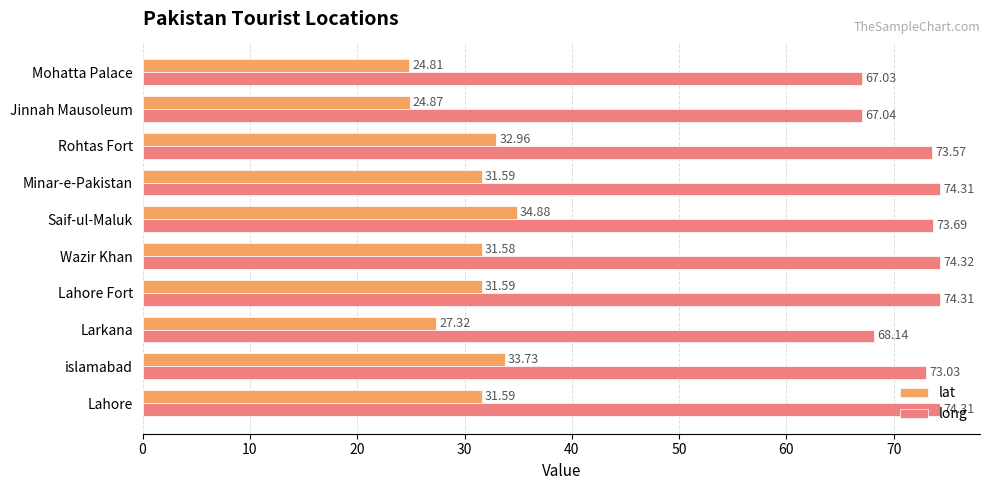

Where is long nearest to the value 70?

Larkana